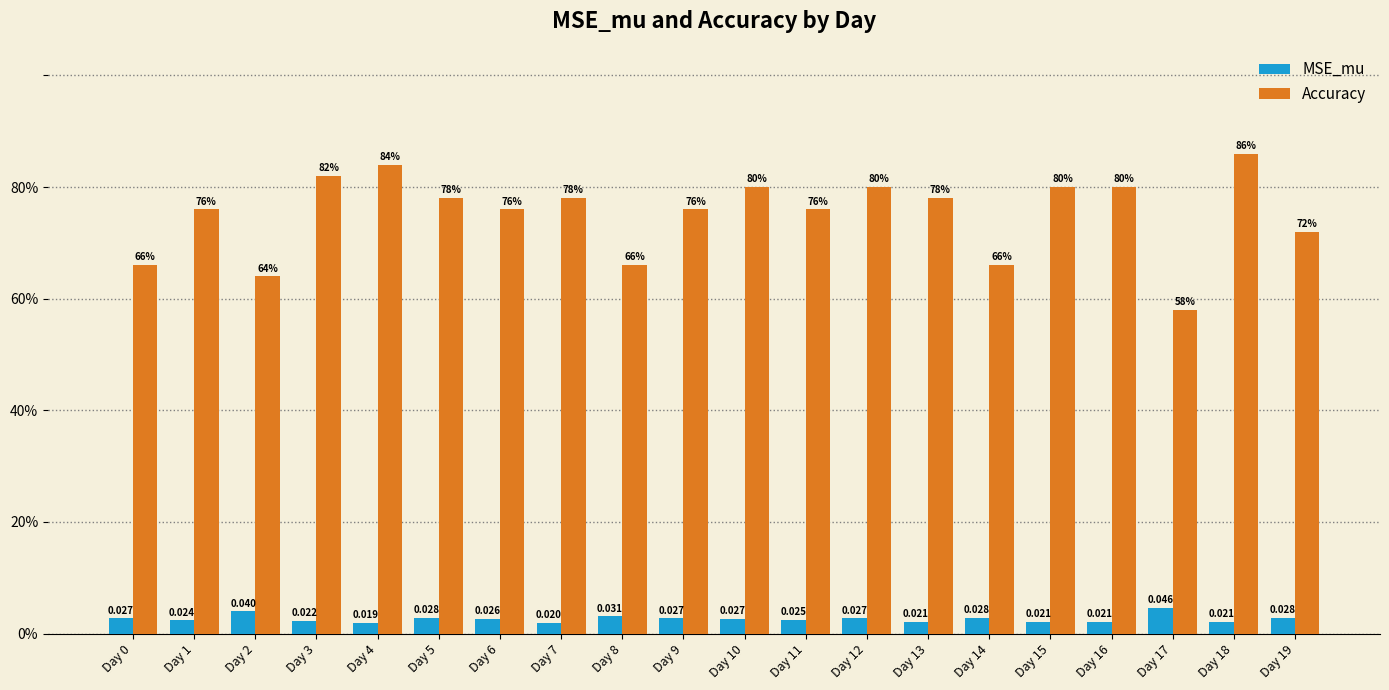

Does the chart contain any negative values?

No